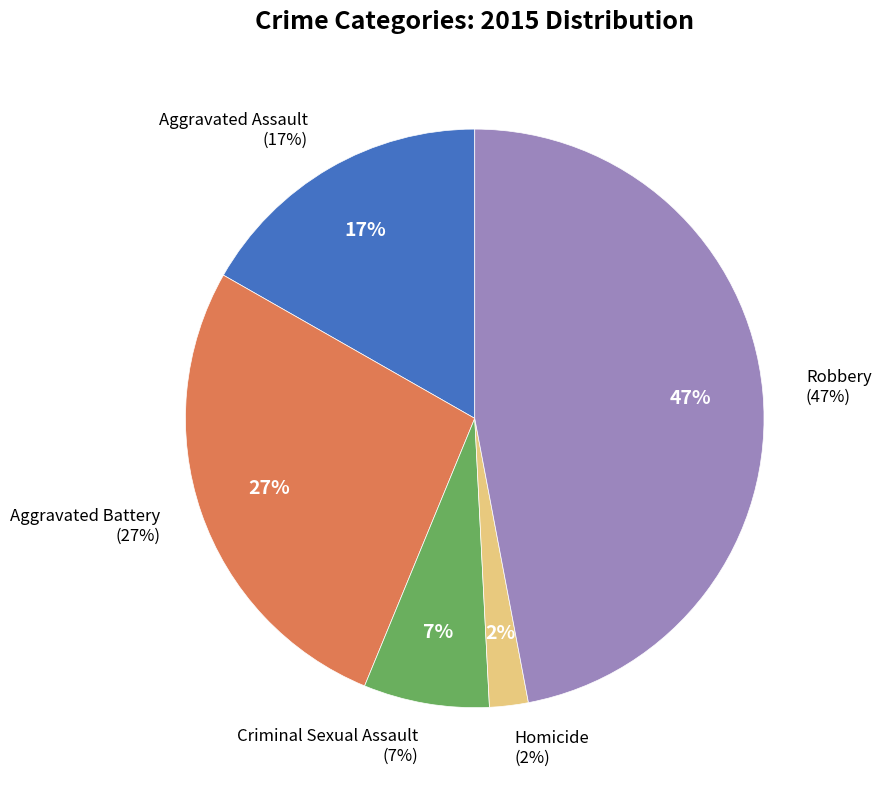

How much of the chart is everything except Aggravated Battery?

73.0%